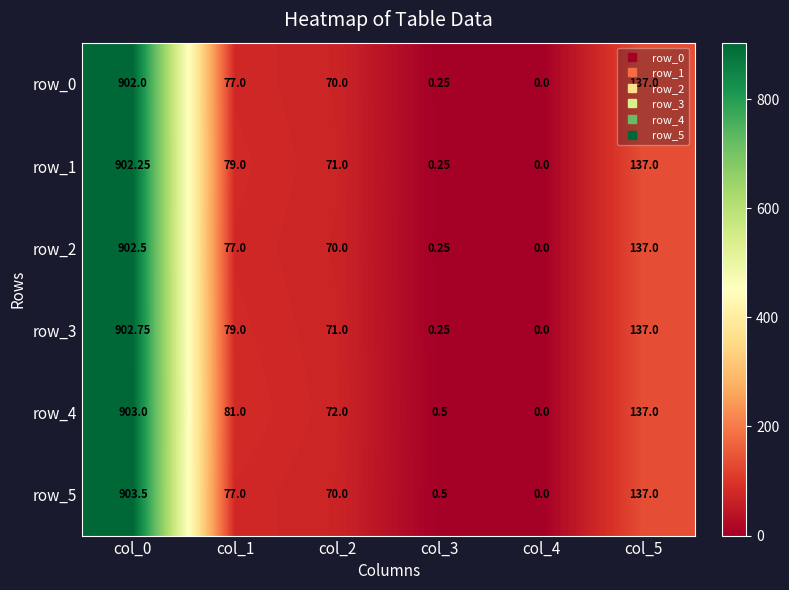

The value of row_2 at col_5 is 44.3. True or false?

False